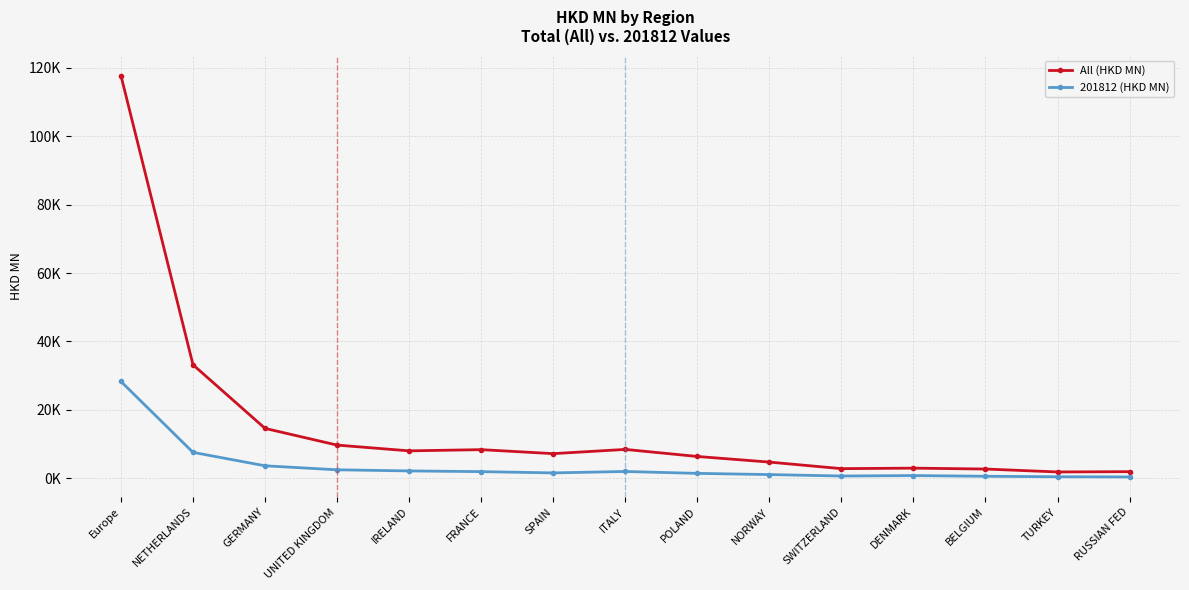

Is this an area chart (filled region under the line)?

No